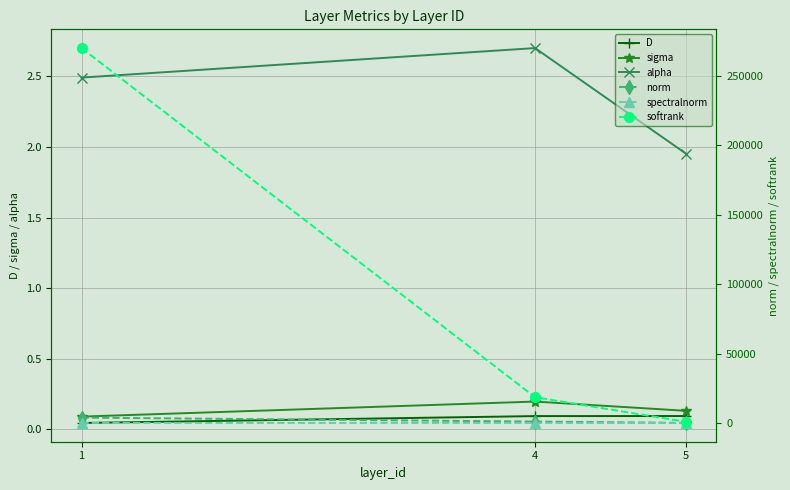

Where is spectralnorm nearest to the value 33?

1